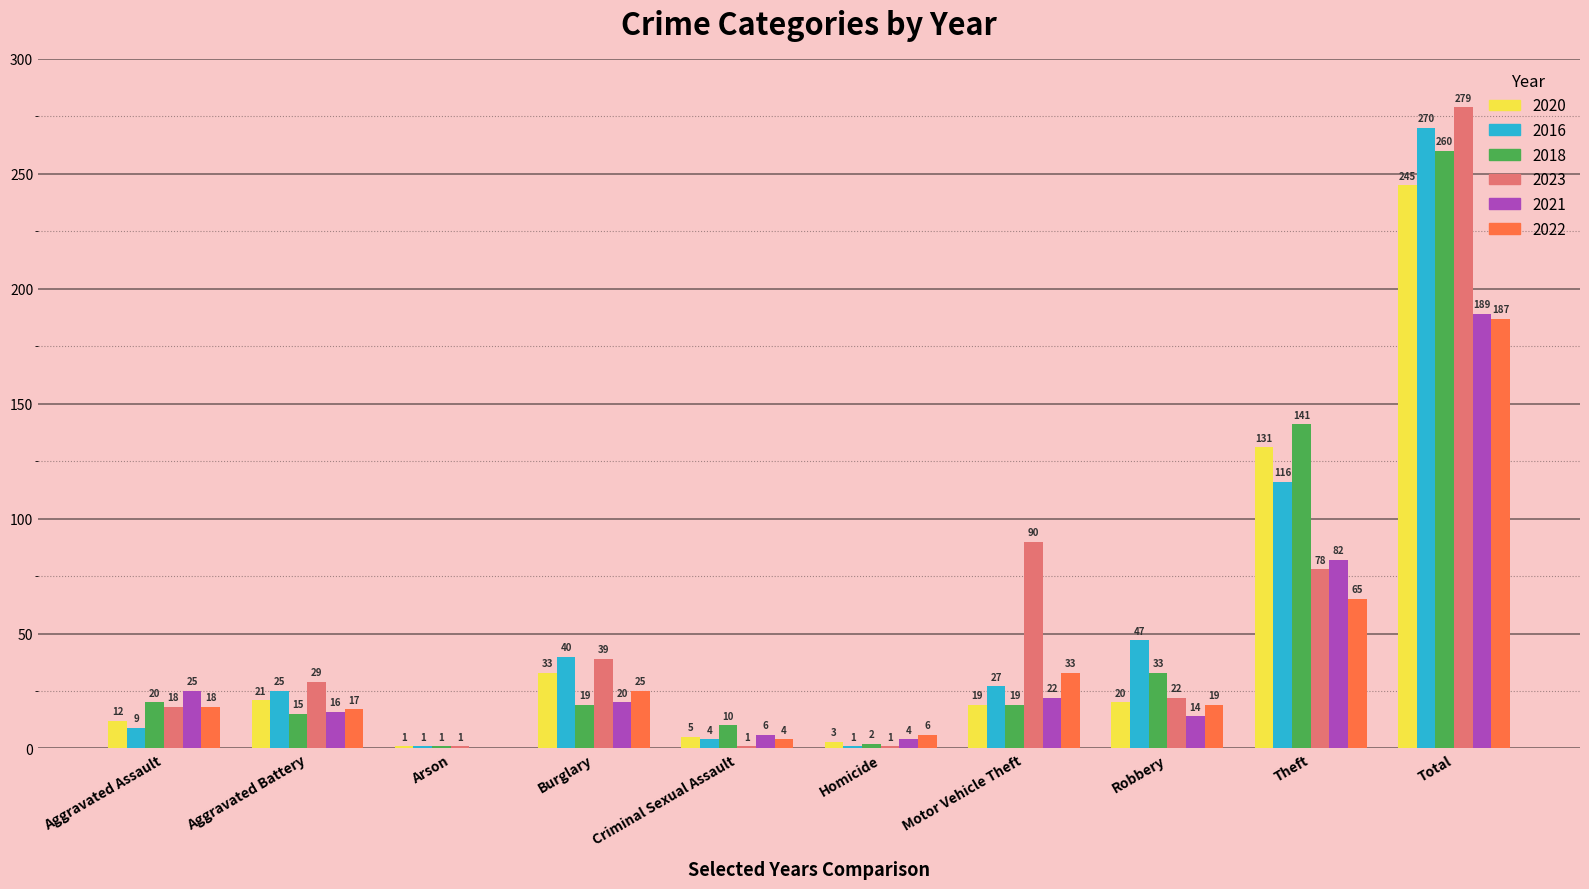

What is the sum of the 2021 values at Aggravated Battery and Total?

205